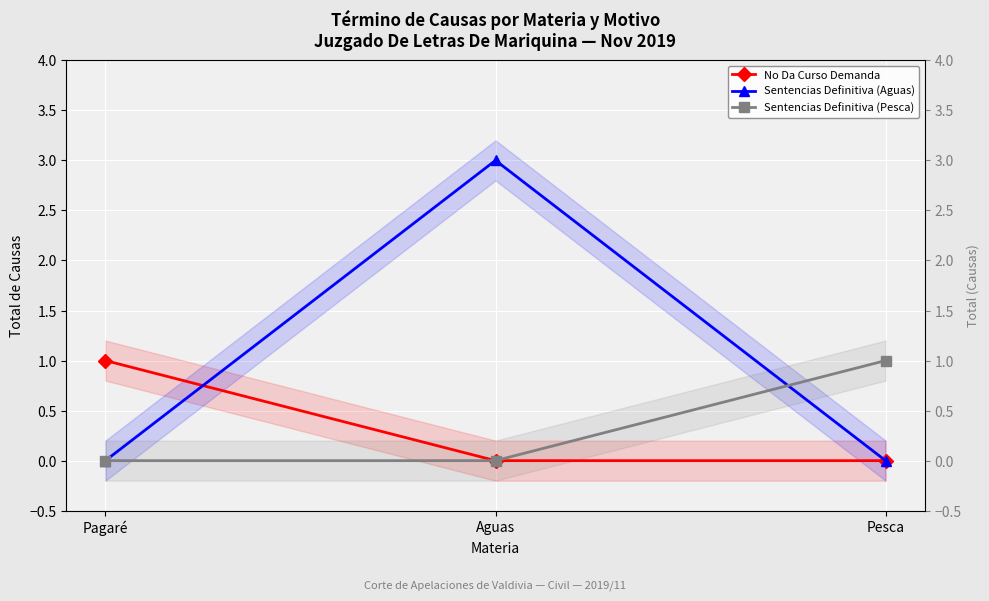

Reading left to right, what are all the values shown in this chart?

No Da Curso Demanda: 1	0	0
Sentencias Definitiva (Aguas): 0	3	0
Sentencias Definitiva (Pesca): 0	0	1